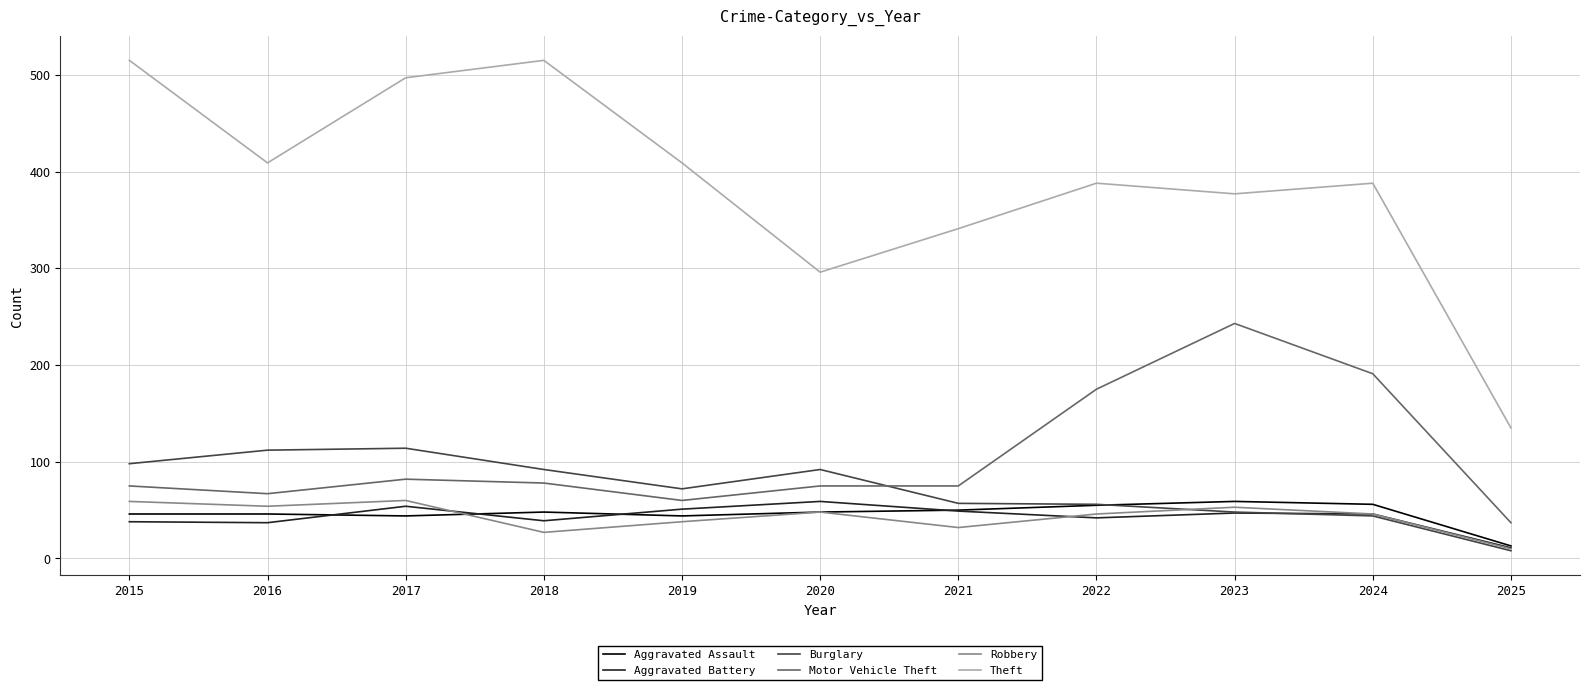

Which series changed the most between 2019 and 2024?

Motor Vehicle Theft